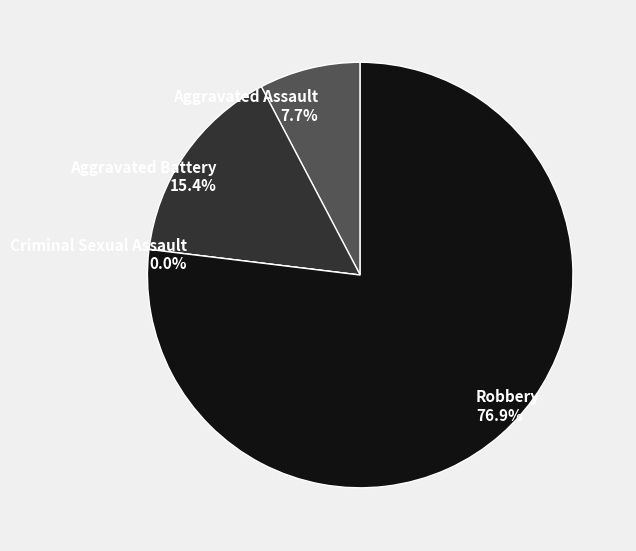

Count the number of slices in the pie.

4